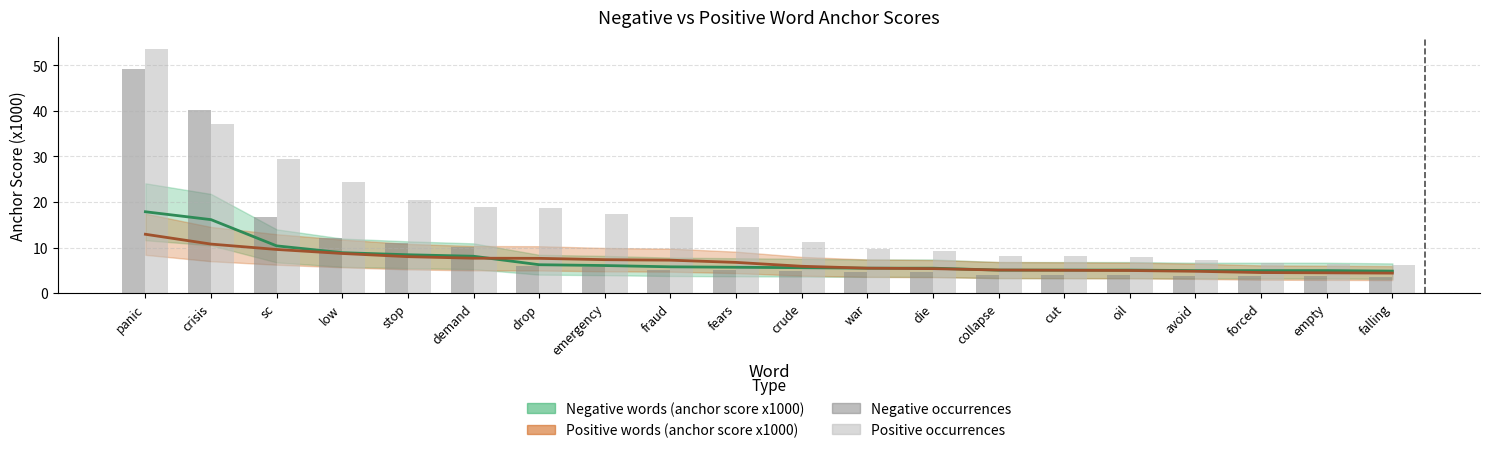

At which label is Positive occurrences closest to 29?

sc